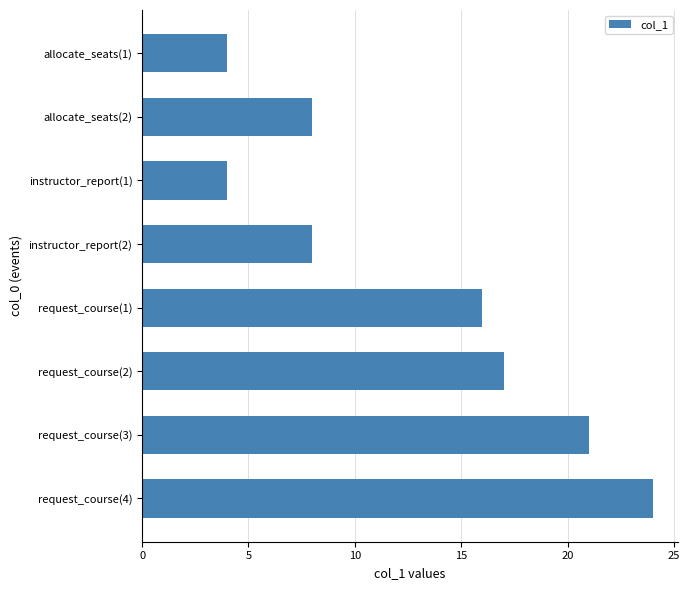

At which label is the value closest to 14?

request_course(1)